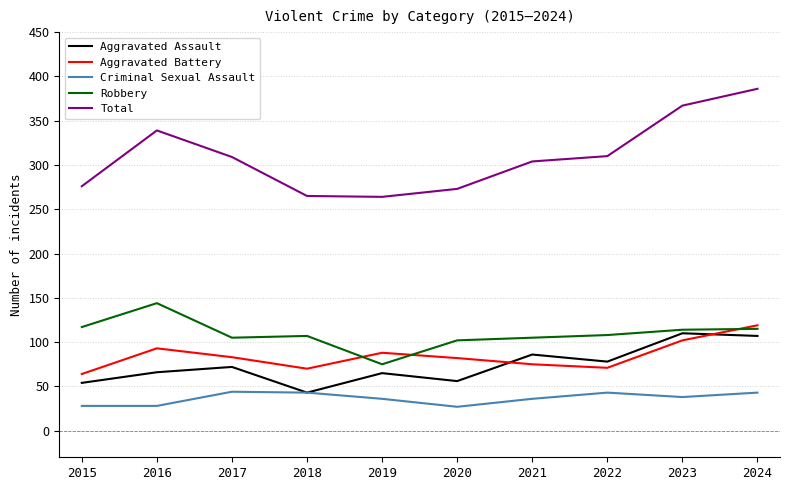

Between 2018 and 2023, which series saw the biggest shift?

Total